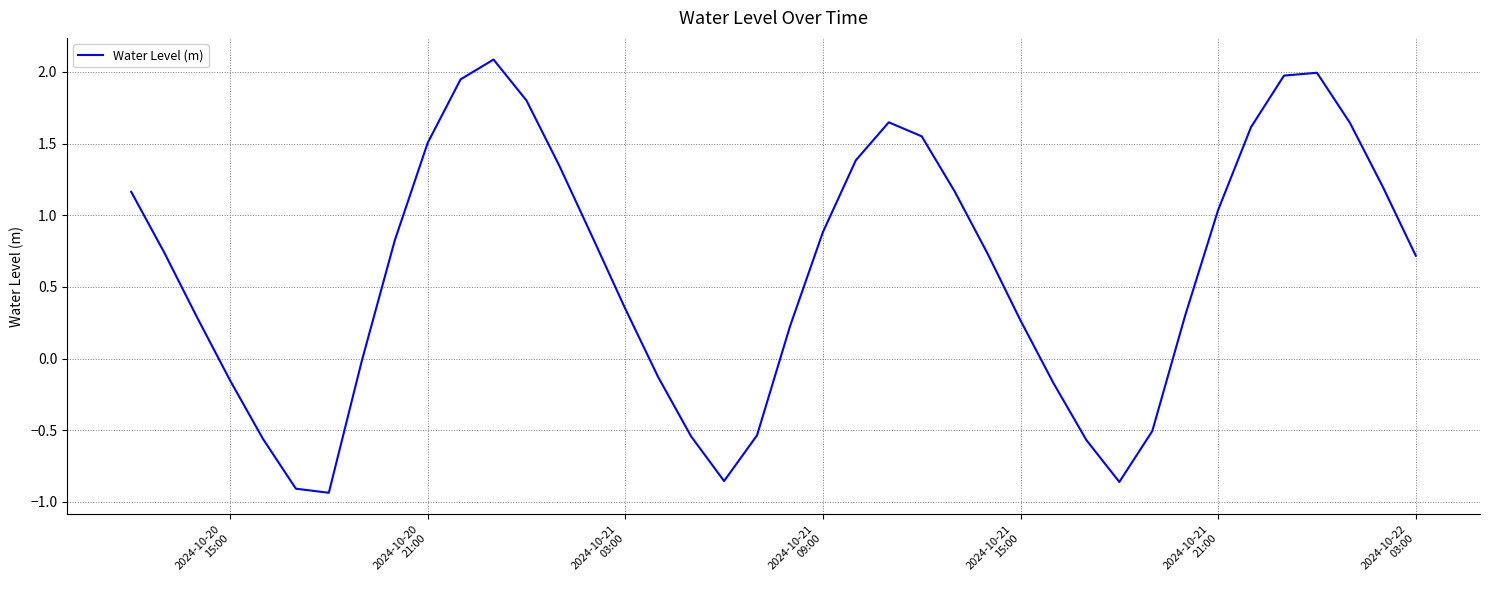

What is the difference between the maximum and minimum values?

3.0